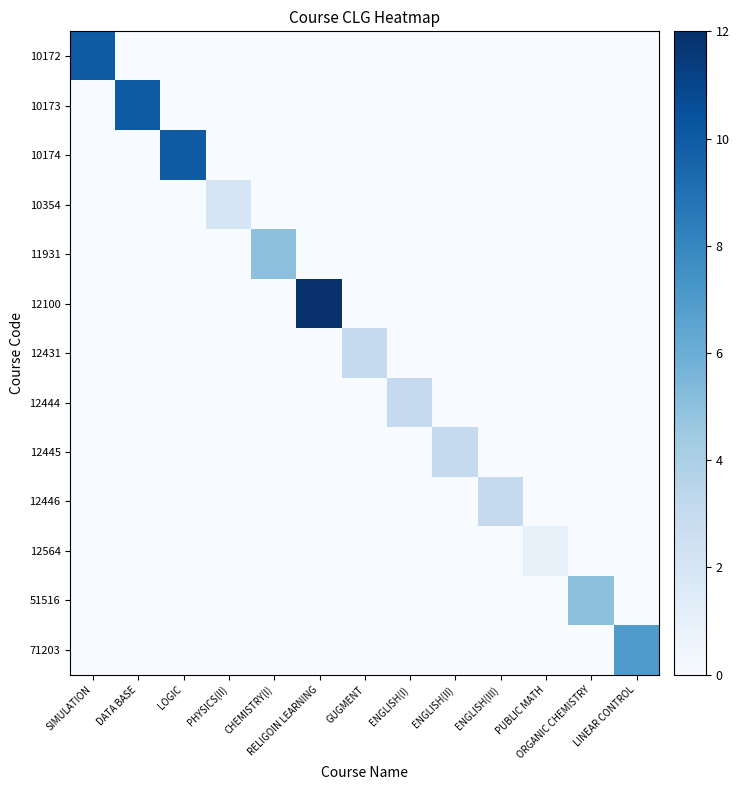

Which series changed the most between DATA BASE and RELIGOIN LEARNING?

12100